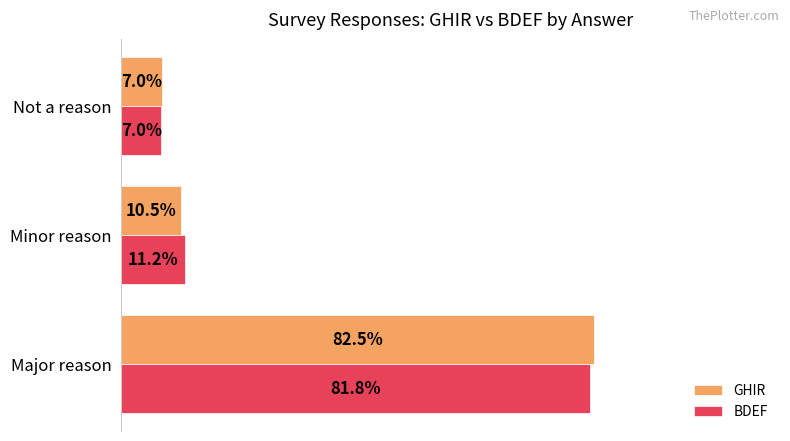

Reading right to left, transcribe all the data shown in this chart.

GHIR: 0.1	0.1	0.8
BDEF: 0.1	0.1	0.8